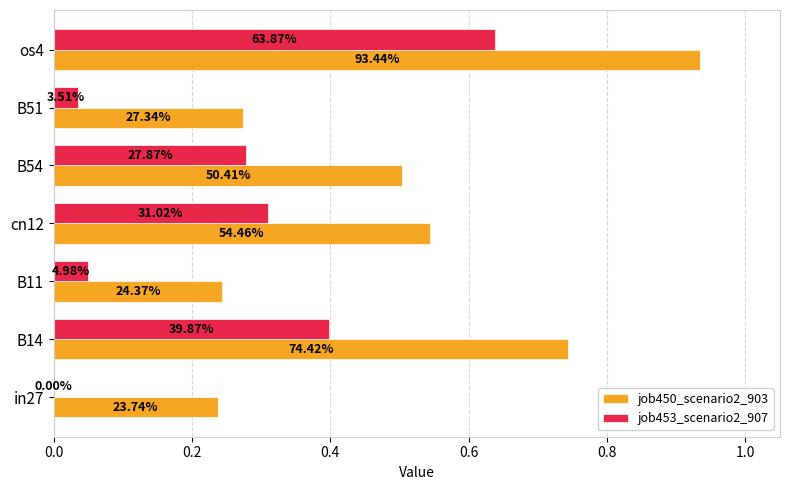

List the series in order of their peak value, highest first.

job450_scenario2_903, job453_scenario2_907